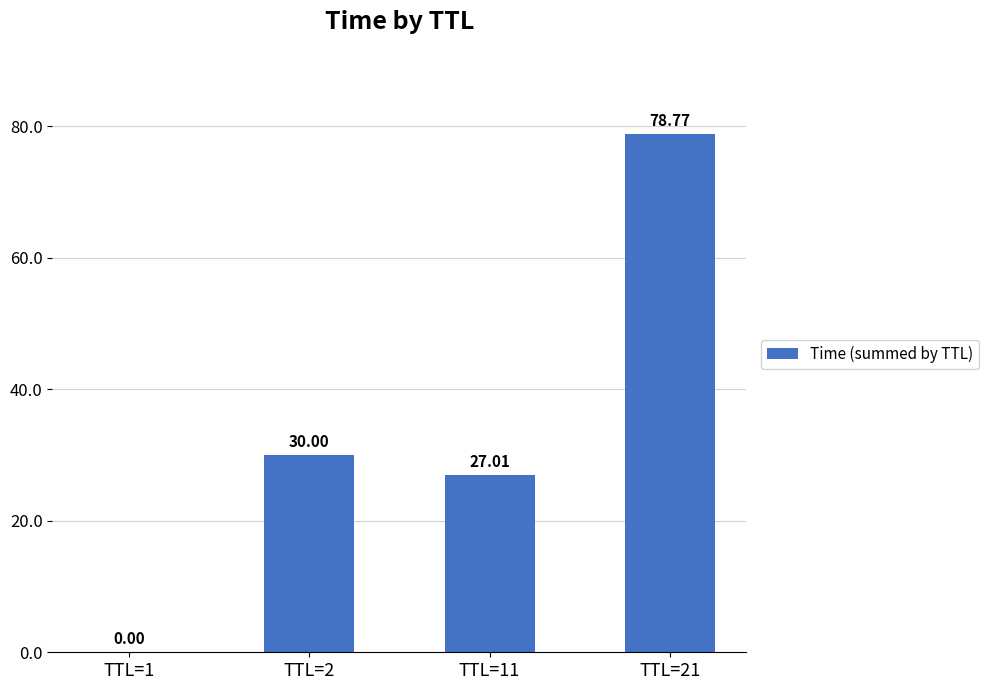

What is the sum of all values?

135.8